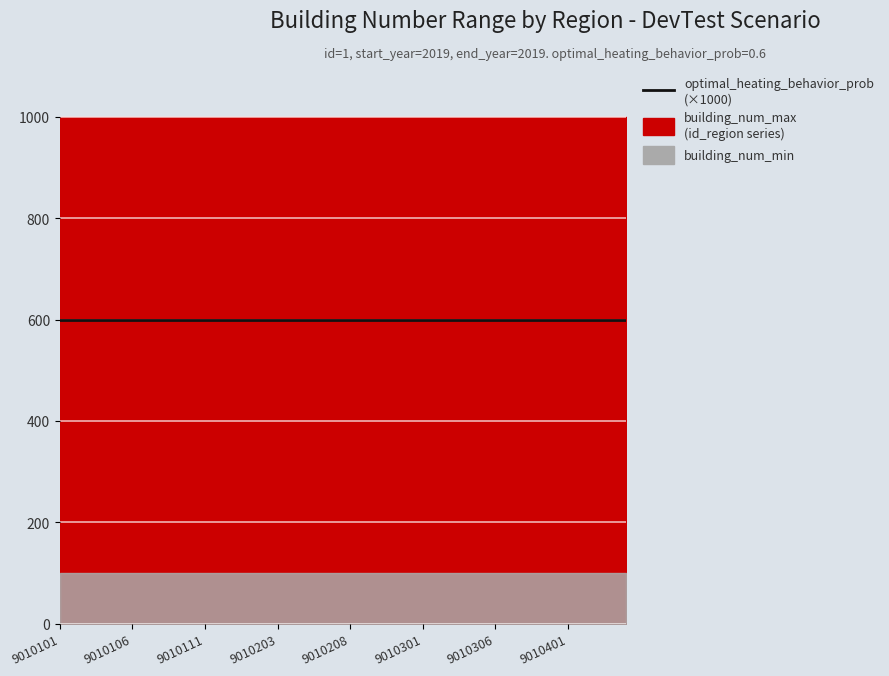

At how many categories does at least one series exceed 280?

40